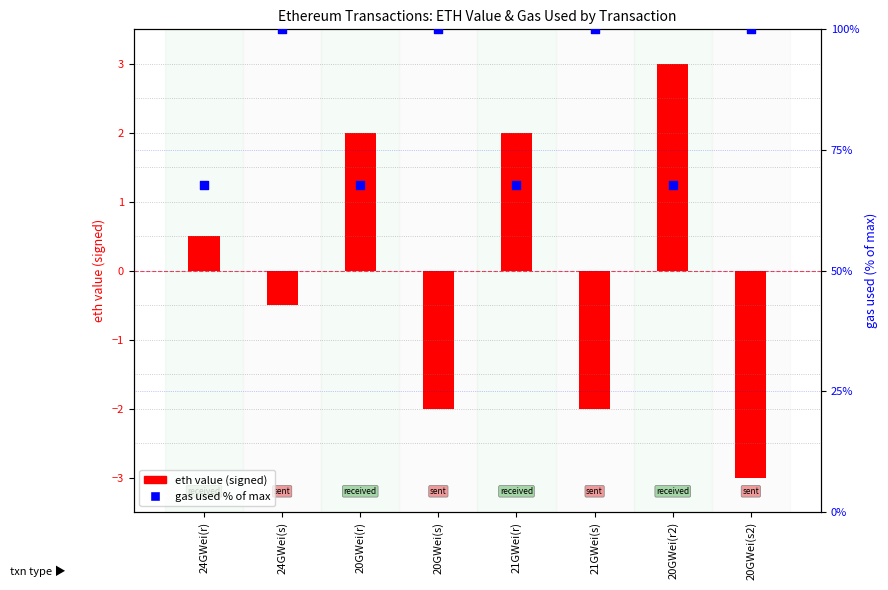

At how many categories does at least one series exceed 9?

8